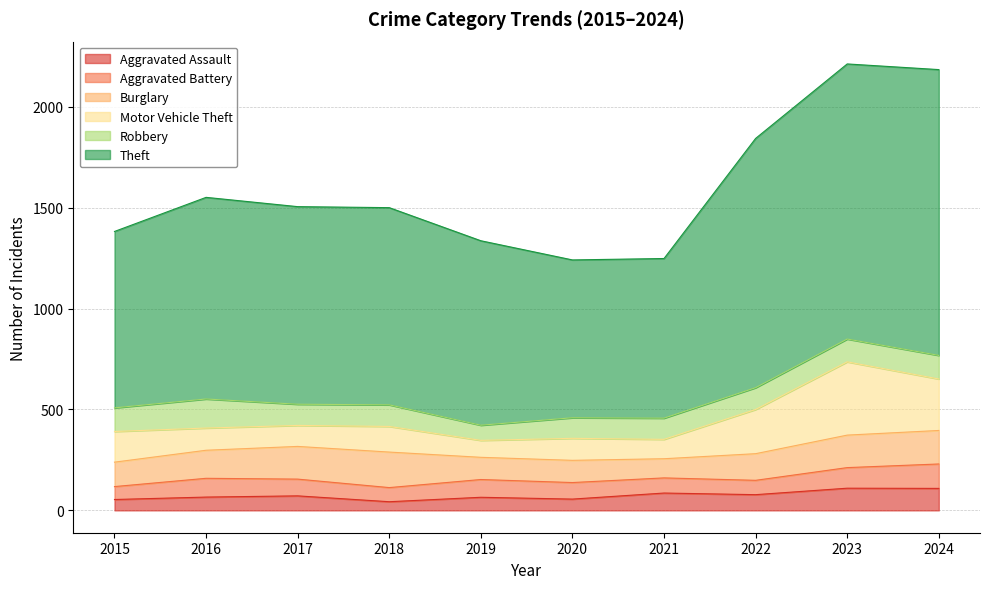

In Theft, how many points are lower than both neighbors (excluding endpoints)?

1